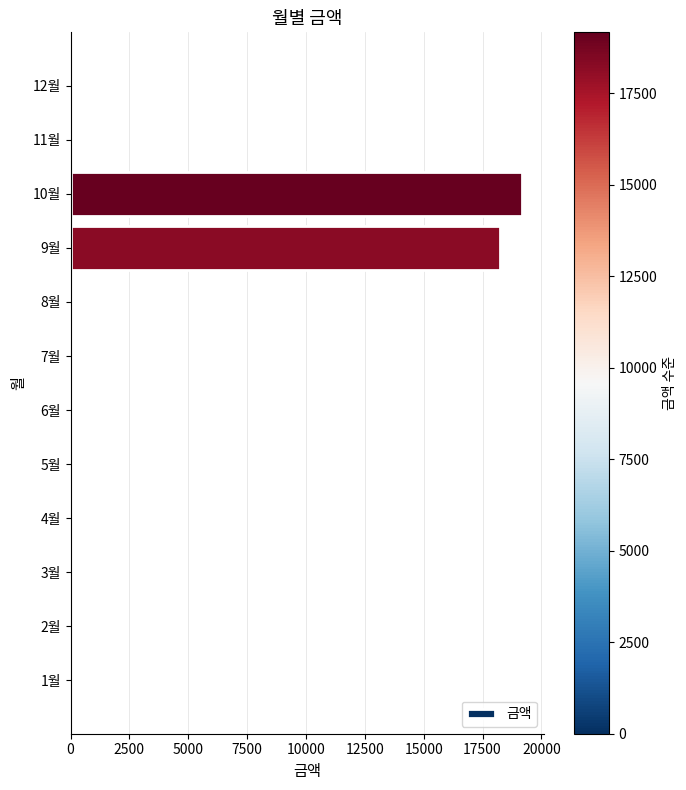

What is the sum of all values?

37420